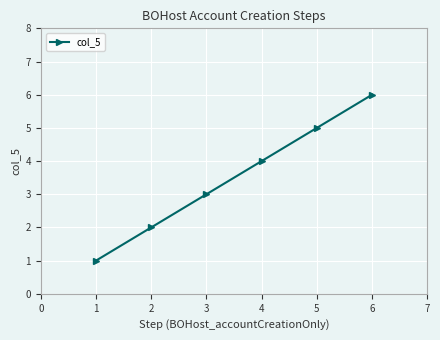

Approximately how many times larger is the value at 4 compared to 2?

2.0